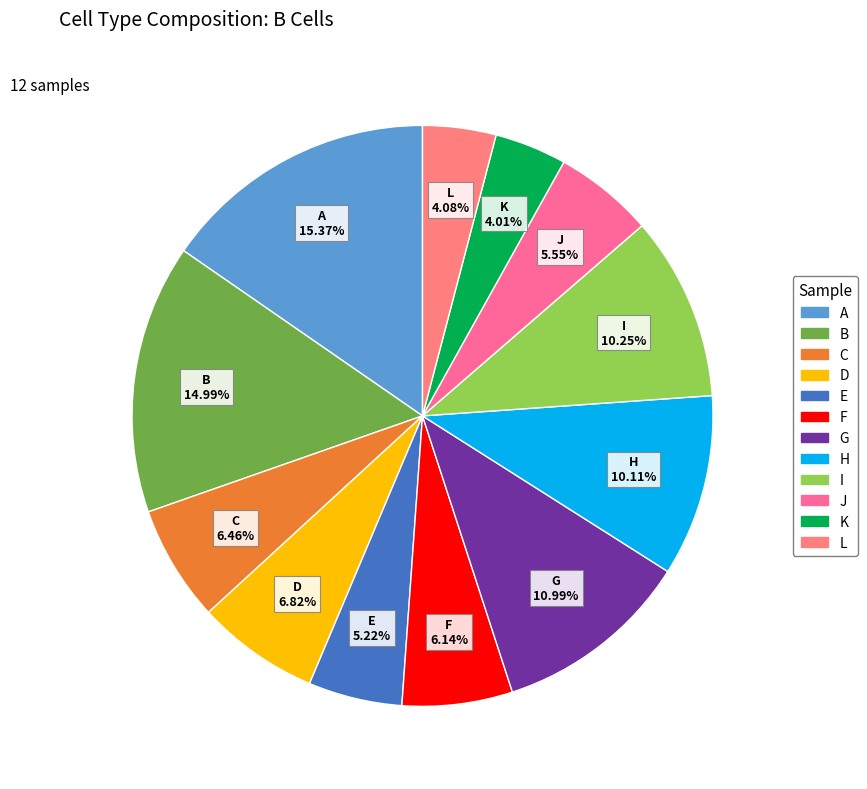

To the nearest percent, what is the difference between the A and E slice percentages?

10%